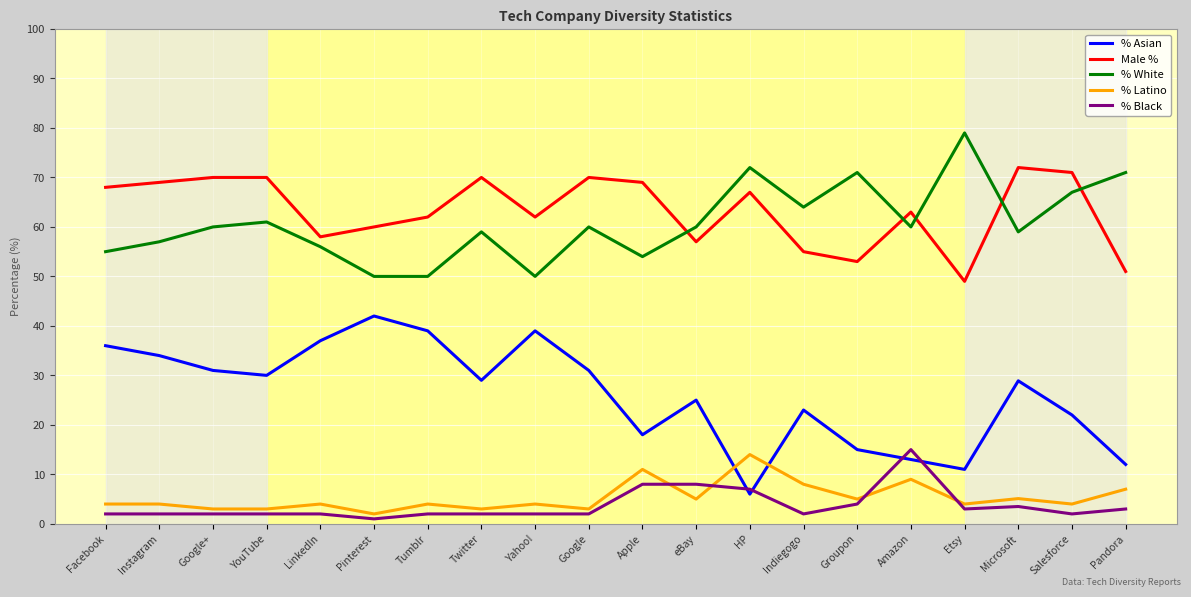

Which series ends up on top after the final intersection of % Latino and % Black?

% Latino